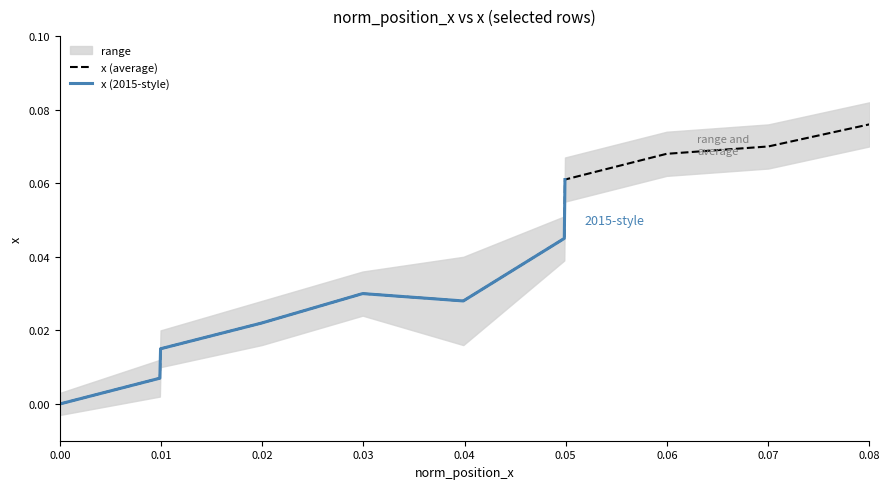

Reading left to right, transcribe all the data shown in this chart.

x: 0.0	0.0	0.0	0.0	0.0	0.0	0.0	0.1	0.1	0.1	0.1
upper: 0.0	0.0	0.0	0.0	0.0	0.0	0.1	0.1	0.1	0.1	0.1
lower: -0.0	0.0	0.0	0.0	0.0	0.0	0.0	0.1	0.1	0.1	0.1